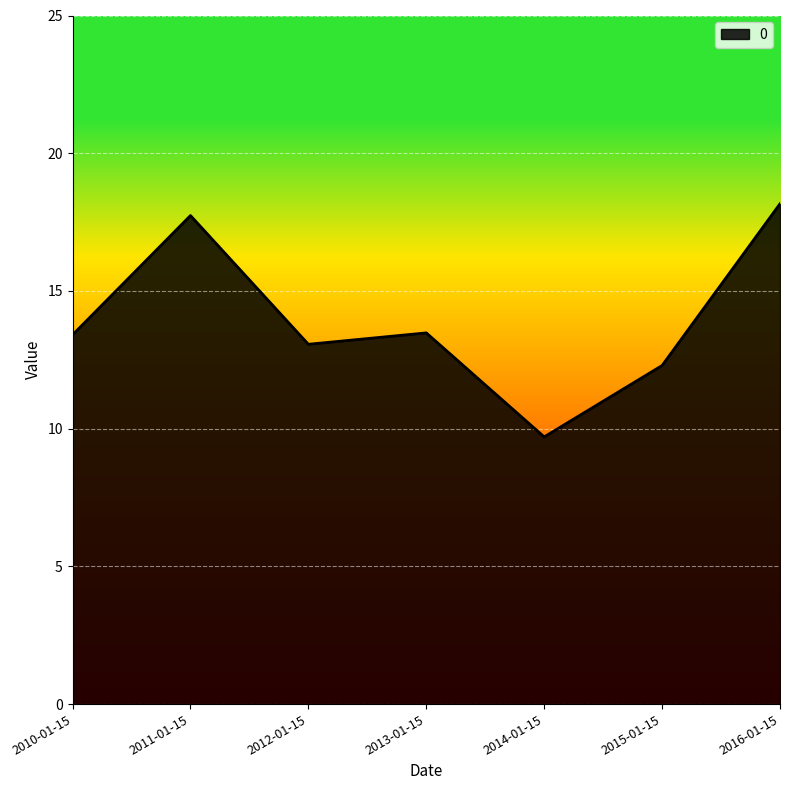

The chart shows a value of 13.4 at 2010-01-15. True or false?

True